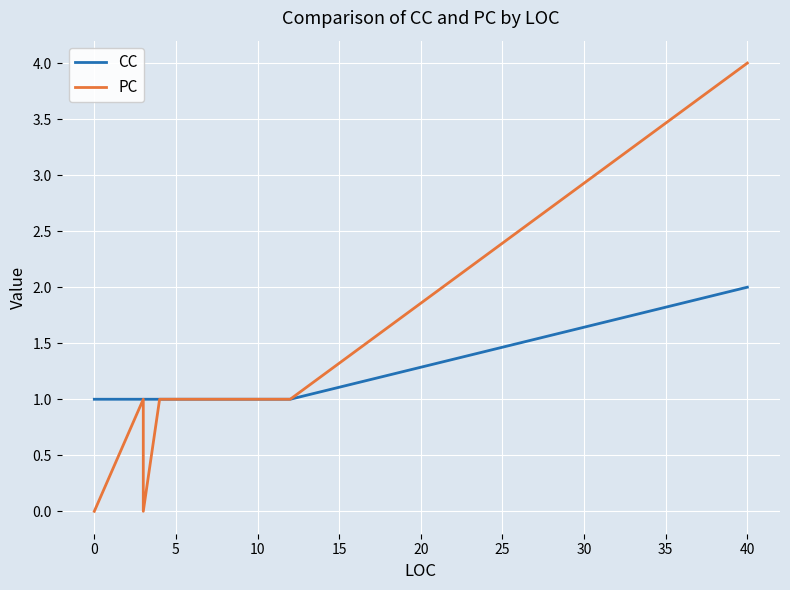

How many series are shown in this chart?

2